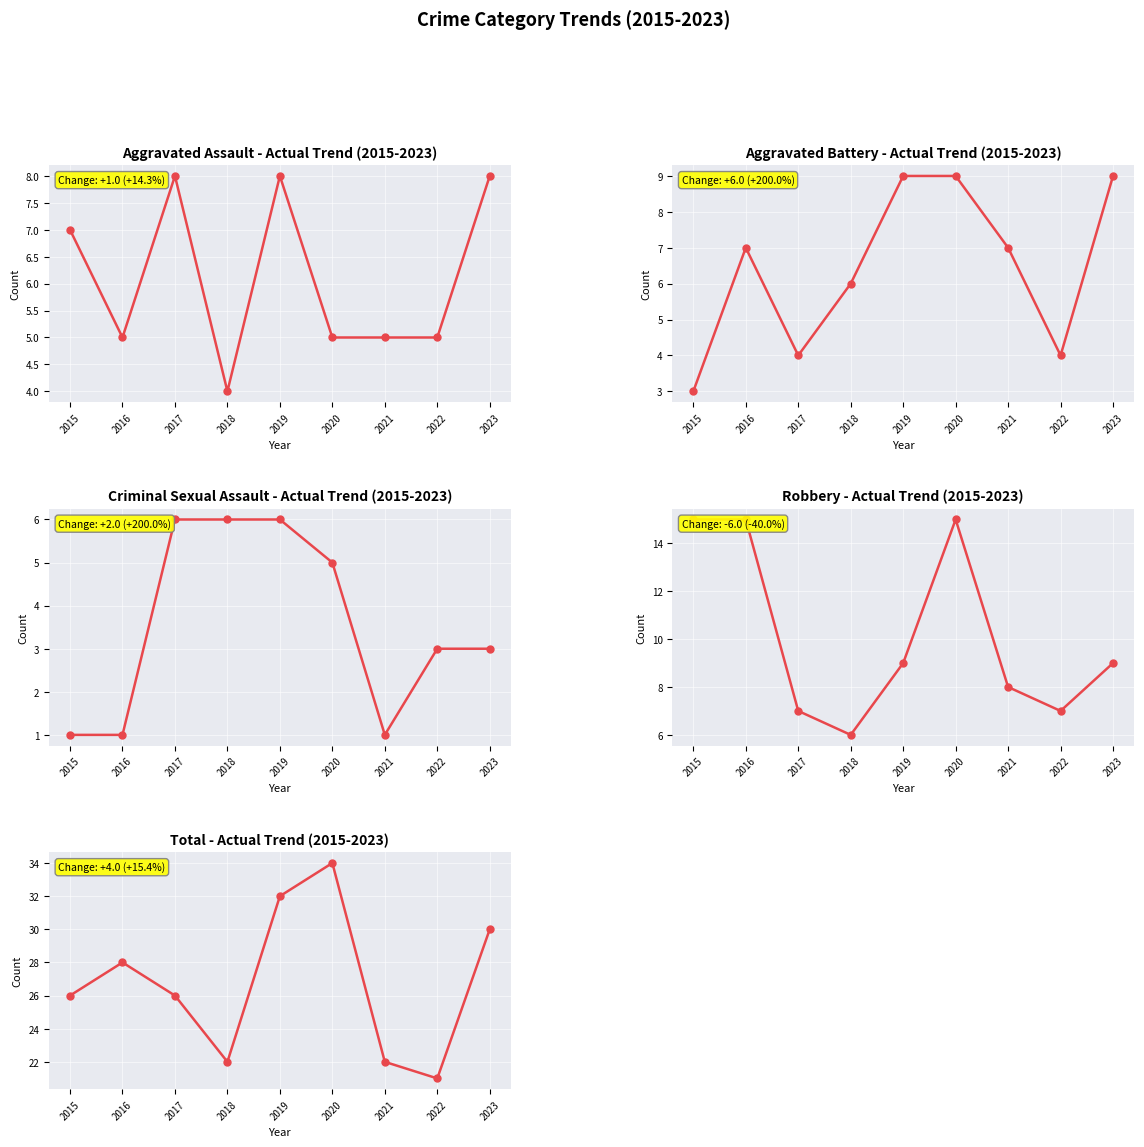

Rank the categories by Criminal Sexual Assault value from lowest to highest.

2015, 2016, 2021, 2022, 2023, 2020, 2017, 2018, 2019